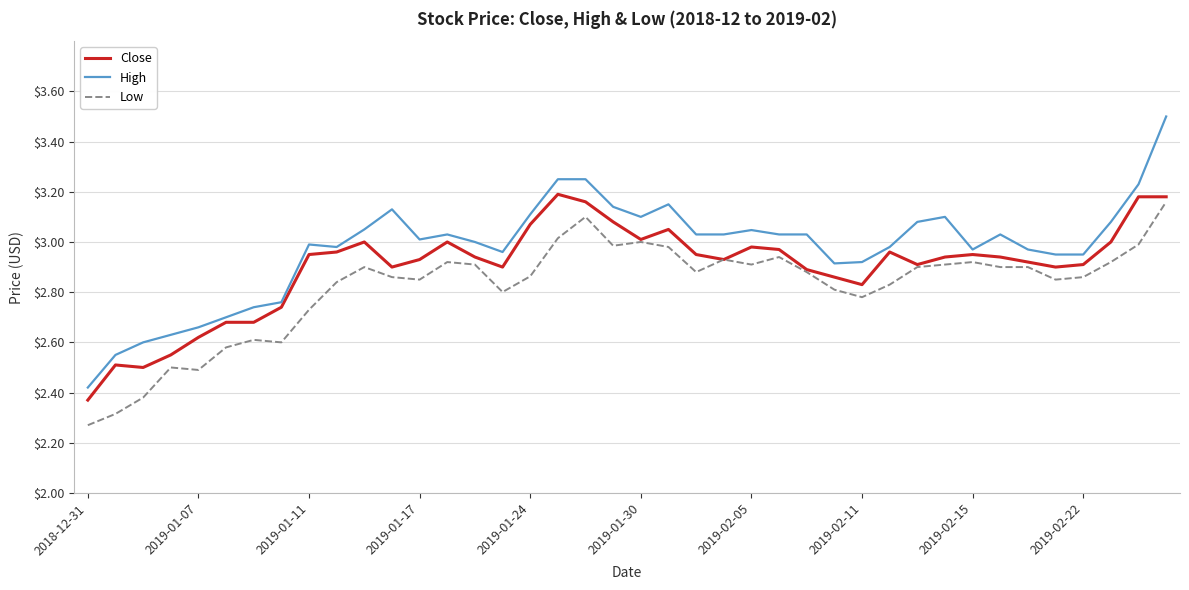

What is the sum of all Close values?

116.0